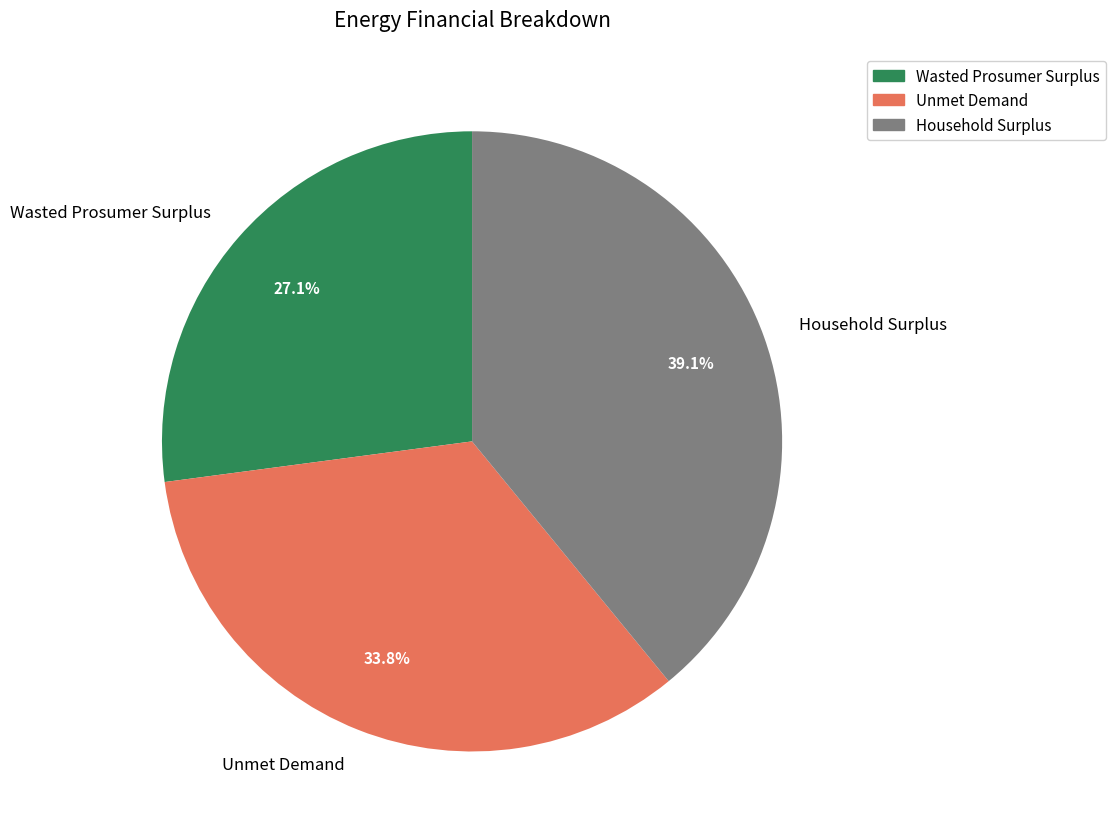

What percentage do Household Surplus and Unmet Demand together represent?

72.9%